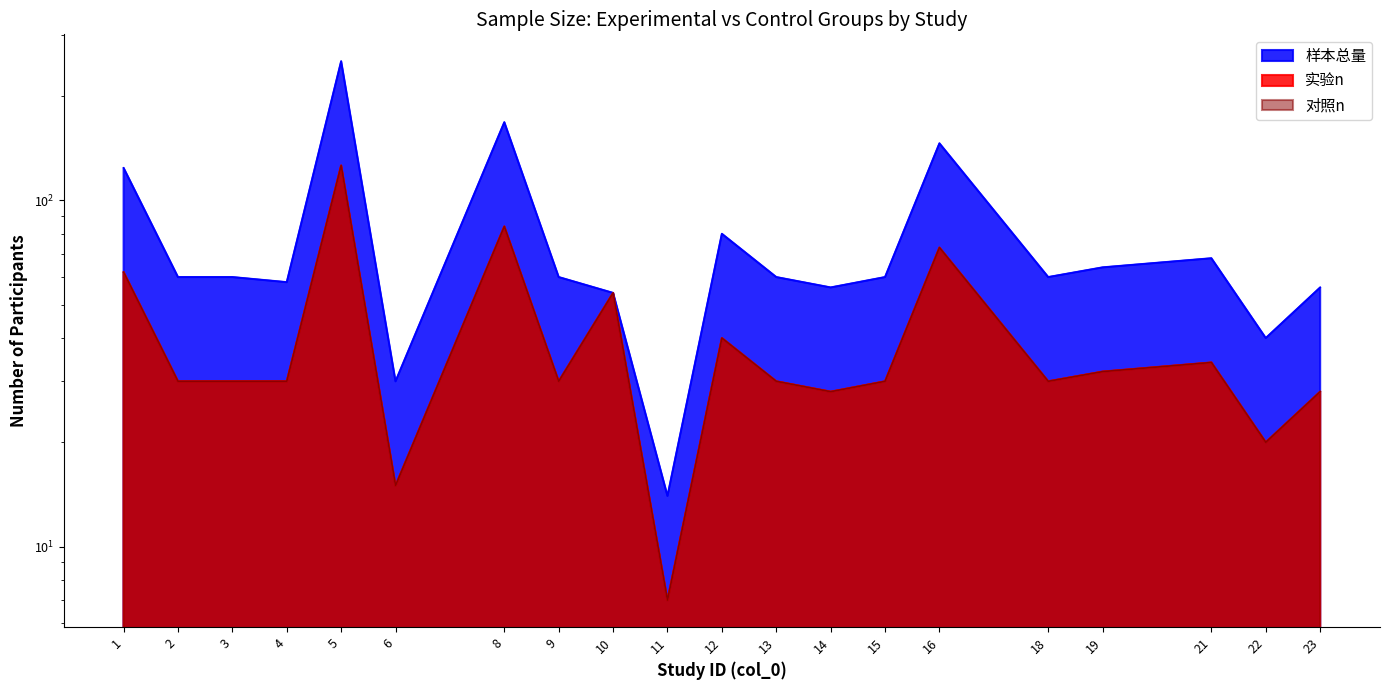

How many data points in 对照n are above 30?

8